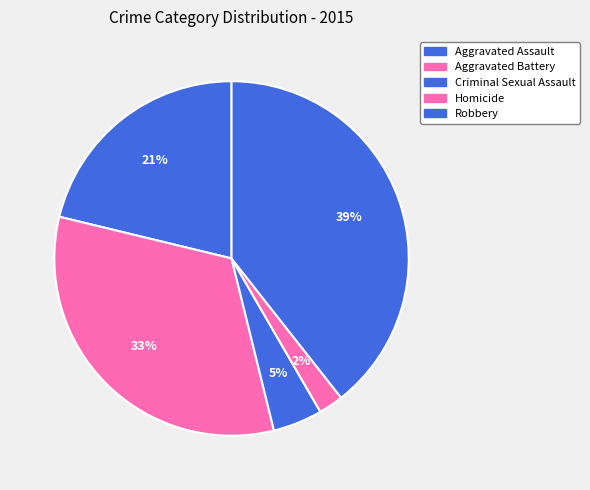

Count the number of slices in the pie.

5